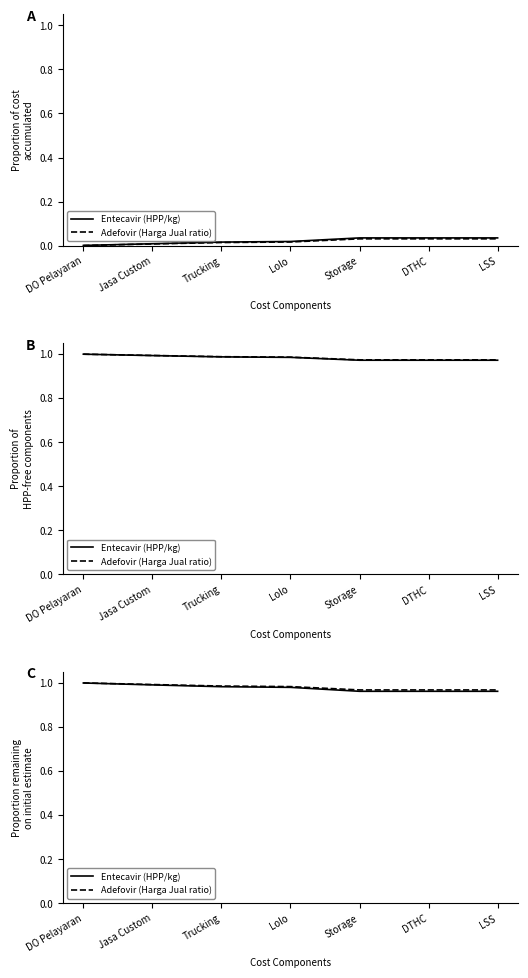

True or false: Adefovir (Harga Jual ratio) and Entecavir (HPP/kg) cross at least once.

False